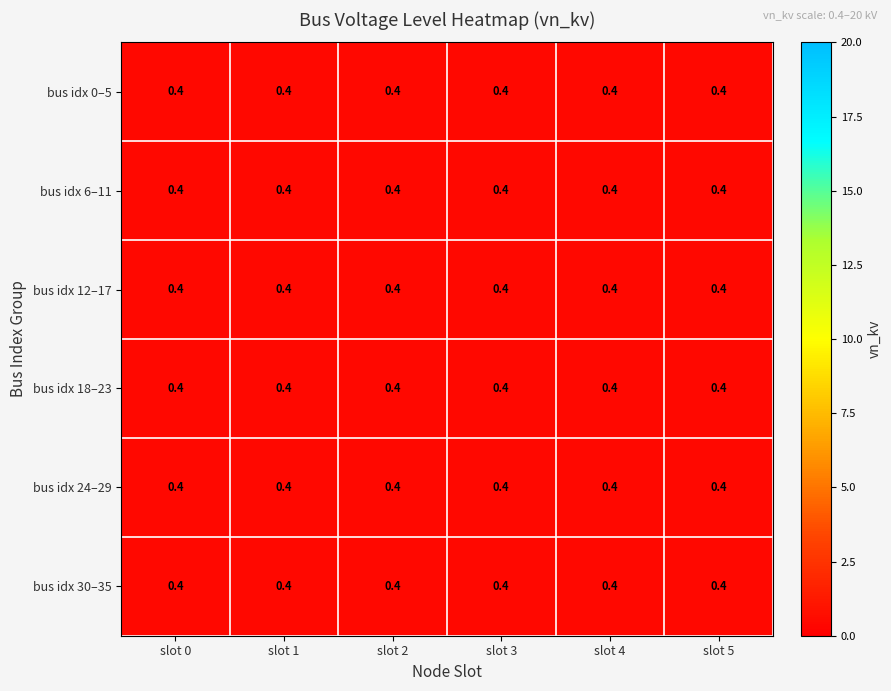

The node_3 series shows 0.1 at 0. True or false?

False